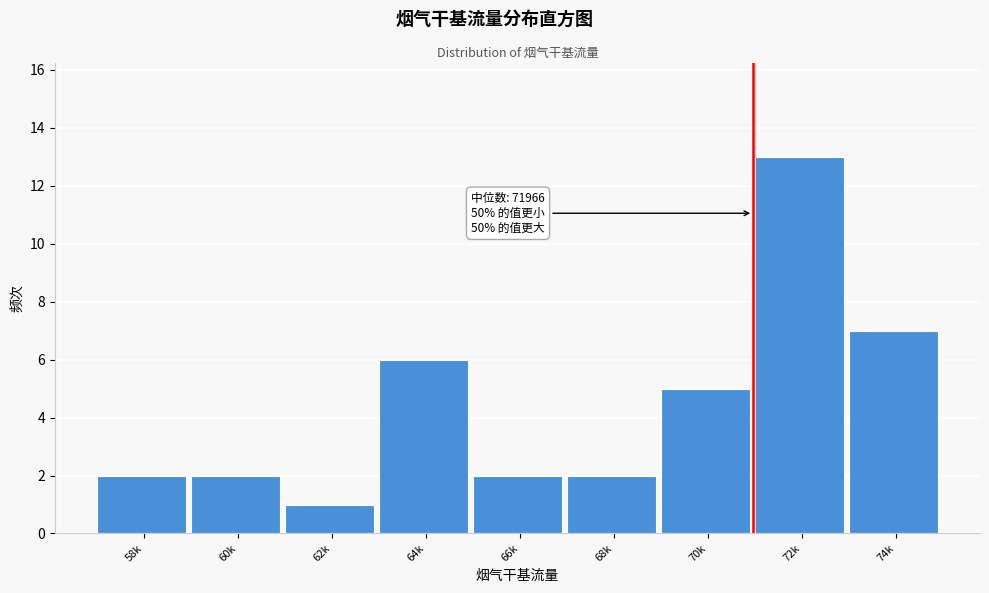

Reading right to left, list all the values displayed in this chart.

74k=7	72k=13	70k=5	68k=2	66k=2	64k=6	62k=1	60k=2	58k=2